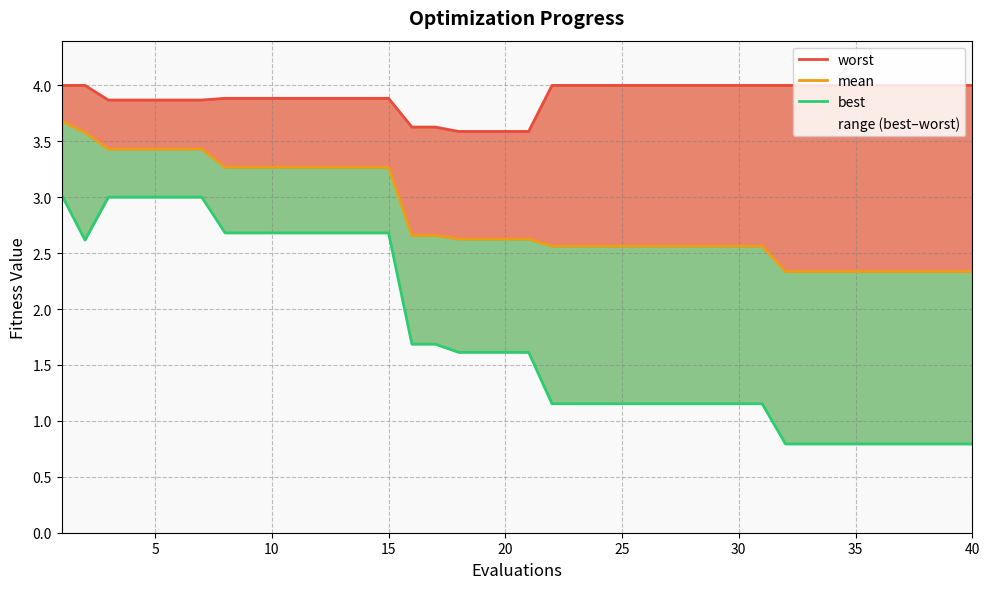

How many interior local valleys does the best series have?

1